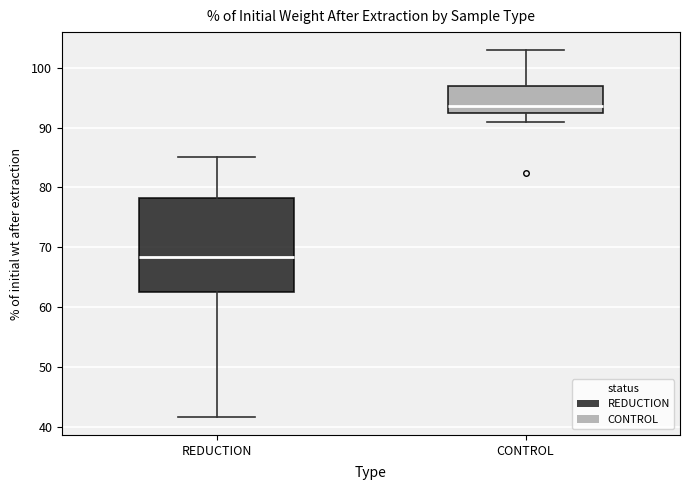

Where is the lower edge of the box for REDUCTION on the y-axis? The values are not printed on the chart, so give them approximately, as read against the axis.

63